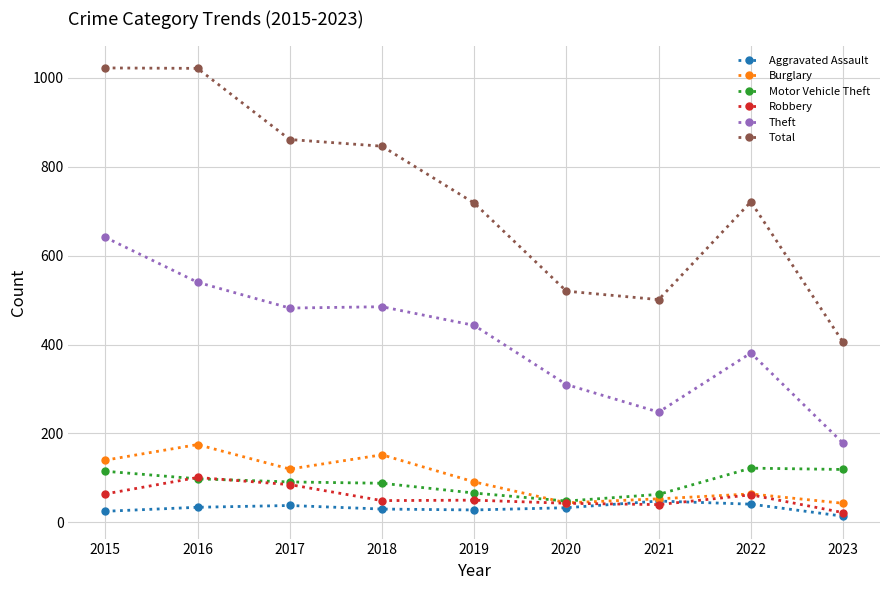

Does the chart have visible grid lines?

Yes